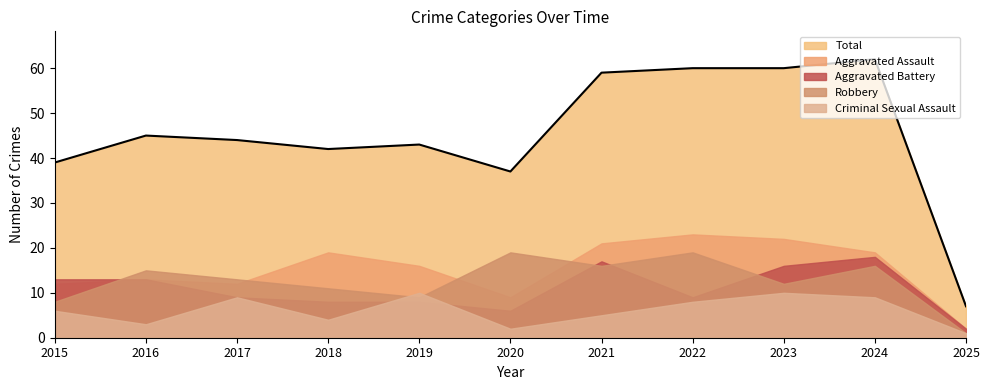

What is the value of the Total point at the 8th from the left?

60